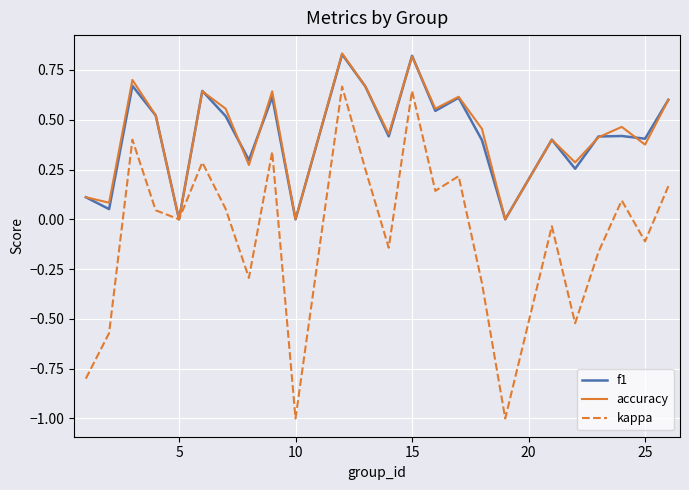

Which series has the widest spread of values?

kappa